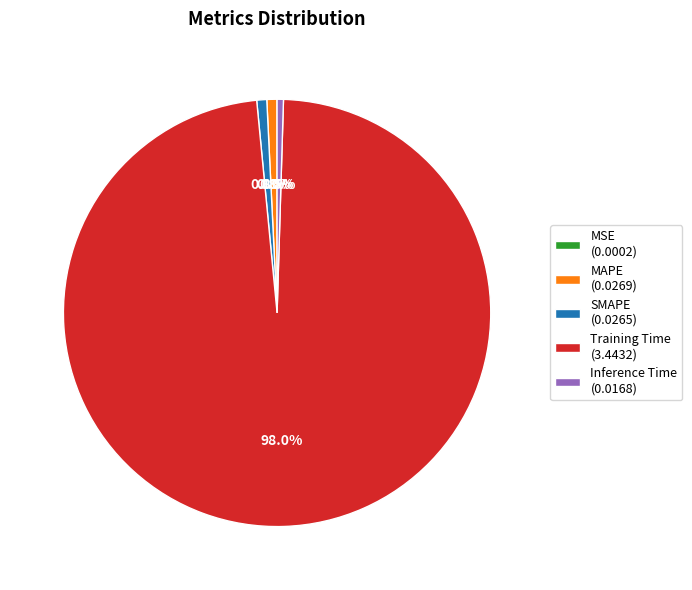

Is there a majority slice in this chart?

Yes